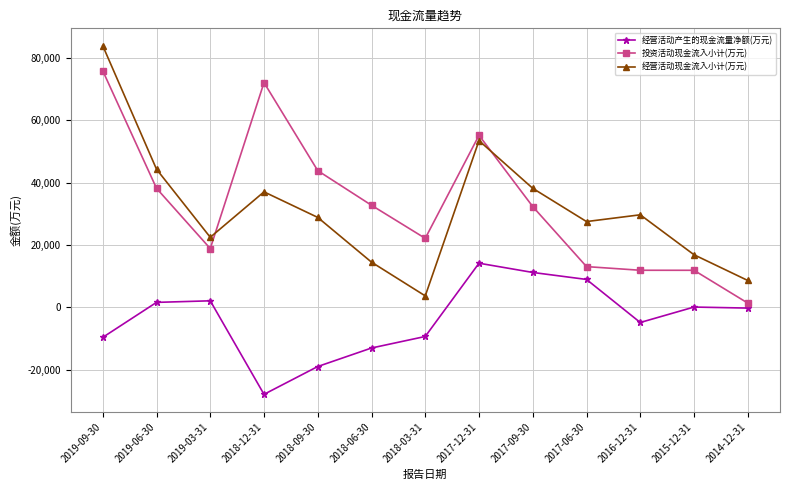

At which category does the chart reach its peak across all series?

2019-09-30